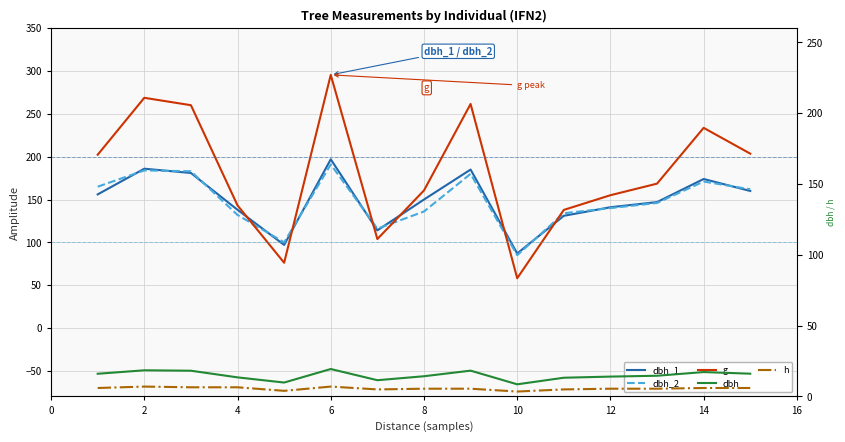

Is it true that dbh equals 4.0 at 10?

False